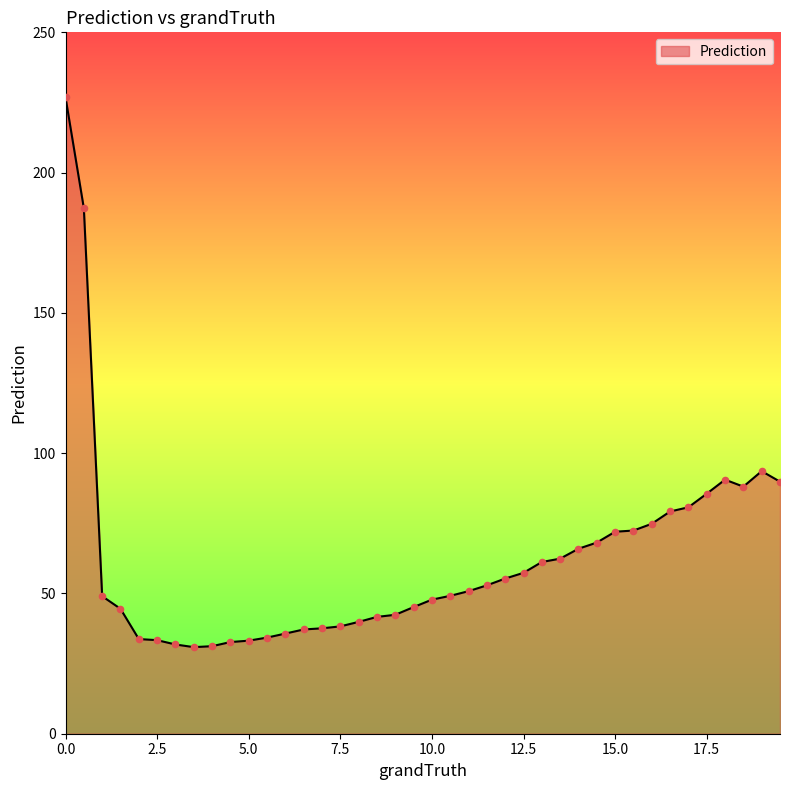

What is the minimum value shown in the chart?

30.9